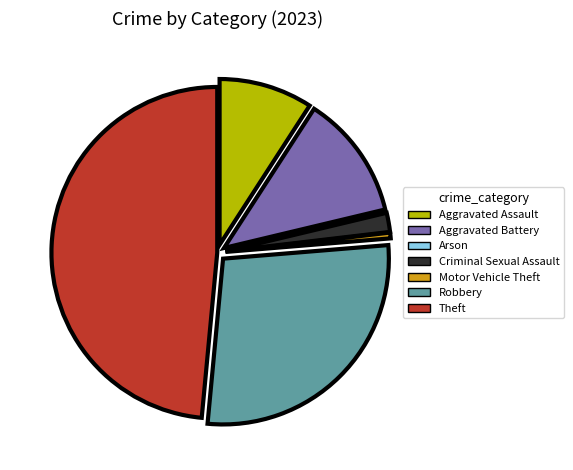

Combined, do Aggravated Assault and Motor Vehicle Theft account for over 50%?

No